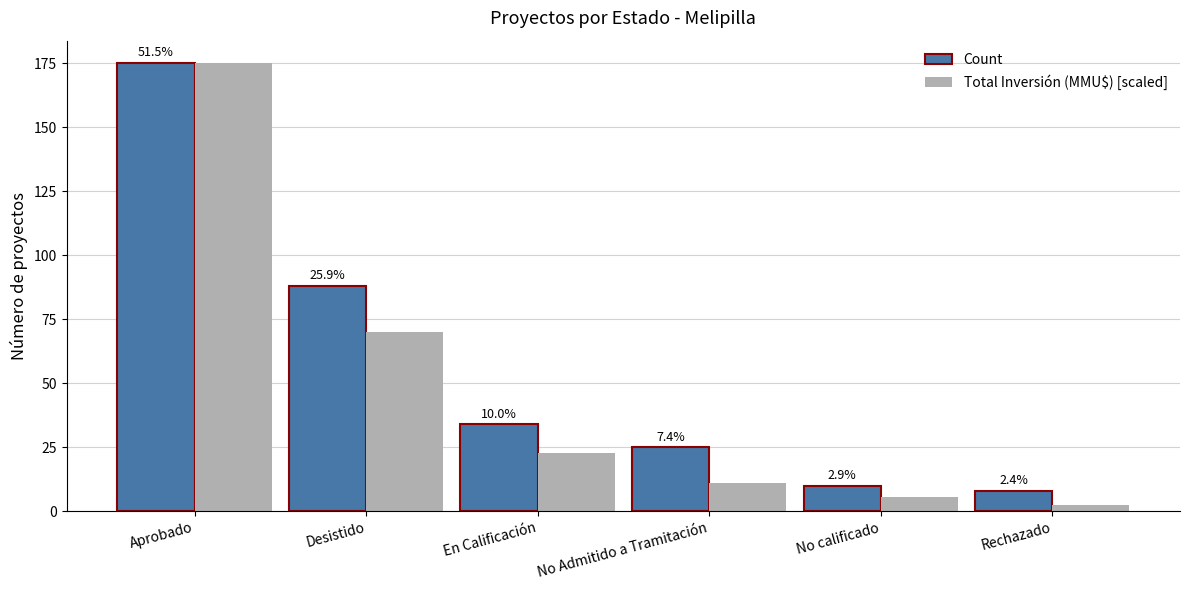

List the series in order of their peak value, highest first.

Count, Total Inversión (MMU$) [scaled]